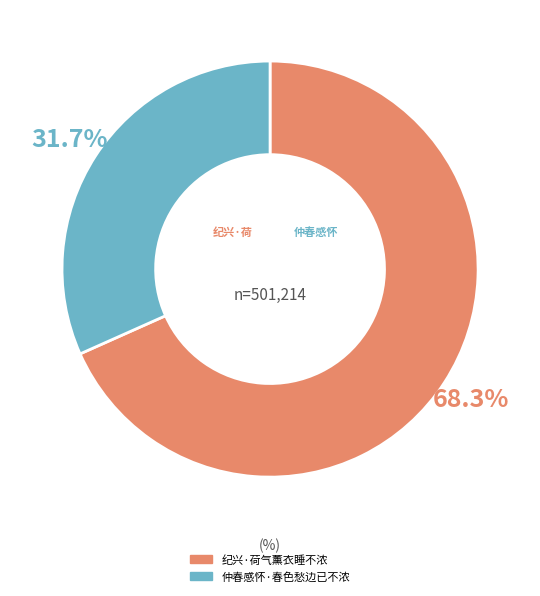

Does 仲春感怀·春色愁边已不浓 represent more than half of the total?

No